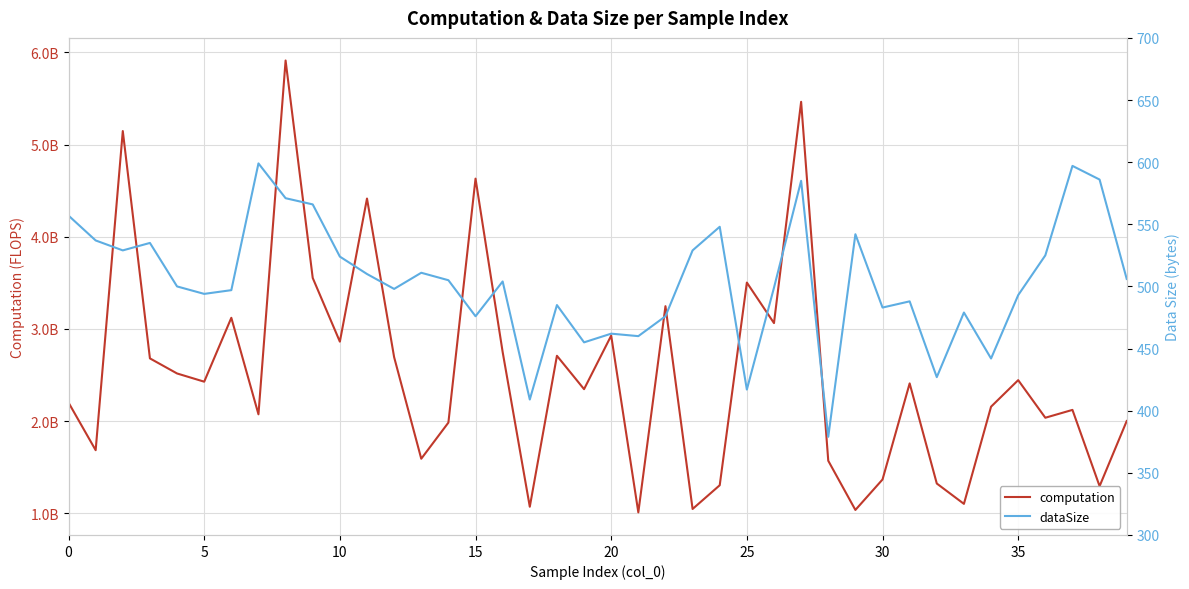

What are all the series names shown in the legend?

computation, dataSize